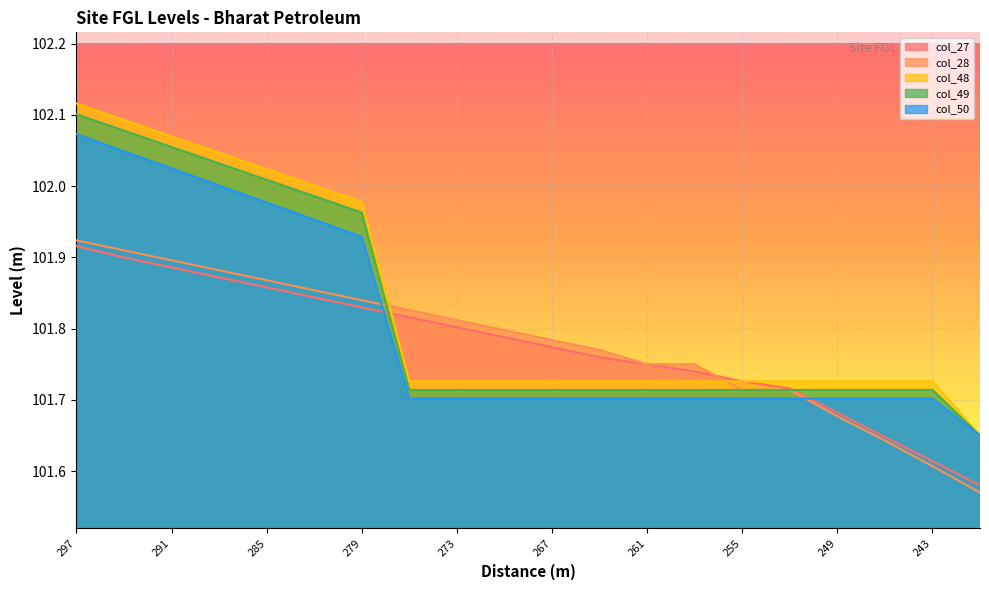

Count the number of data series in this chart.

5